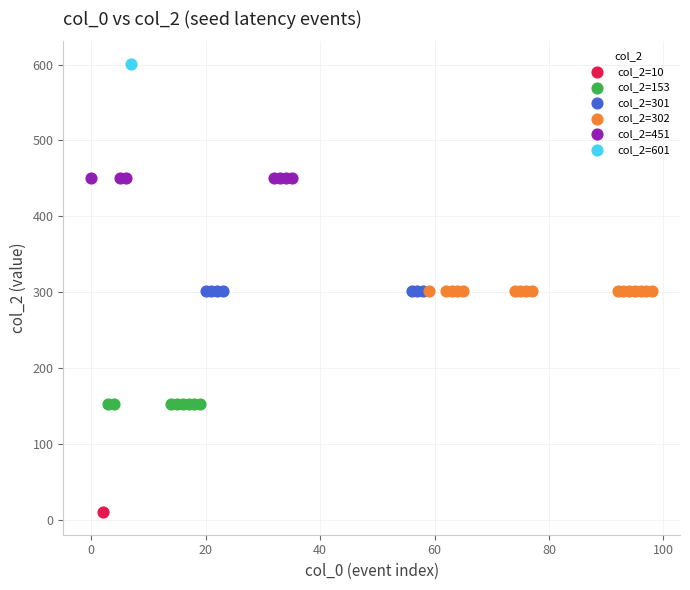

Which series contains the highest Y value?

col_2=601